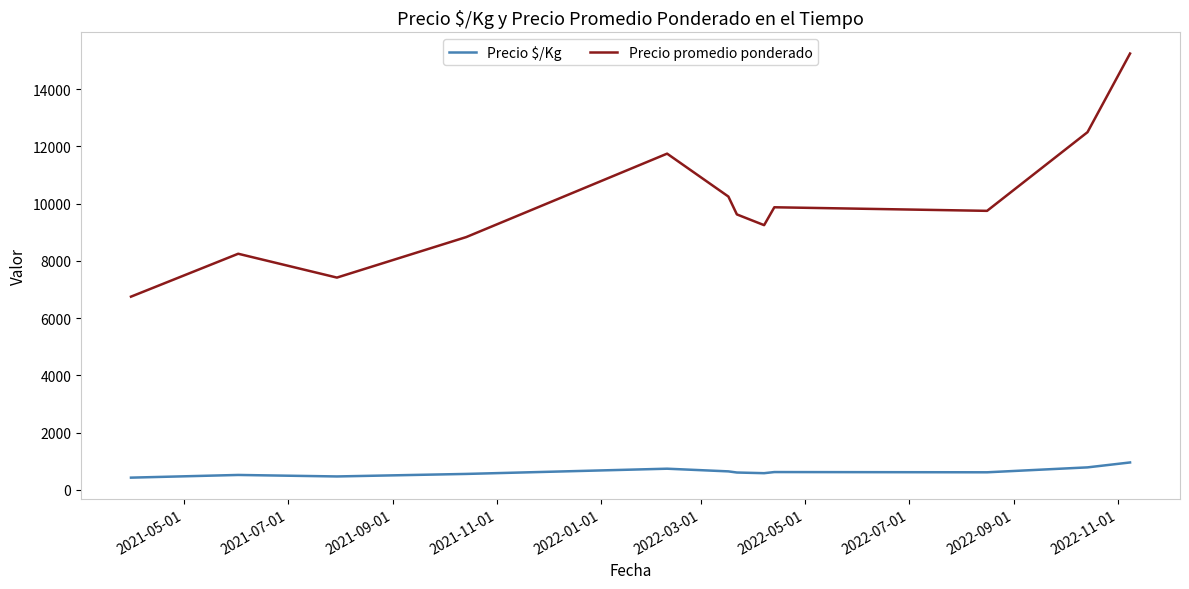

Which series has the largest total across all categories?

Precio promedio ponderado